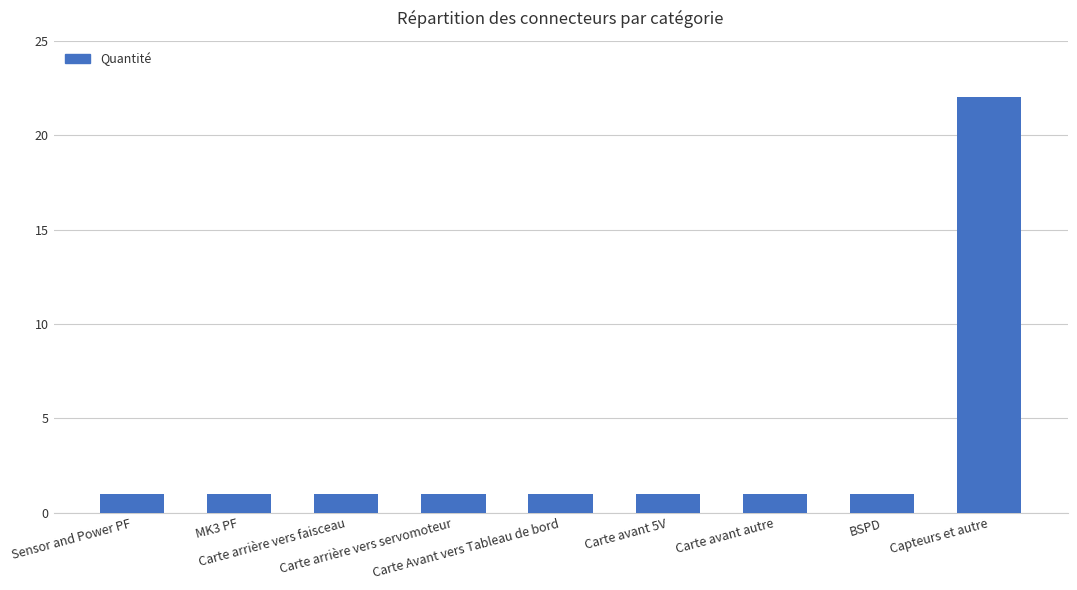

Reading left to right, what are all the values shown in this chart?

1	1	1	1	1	1	1	1	22